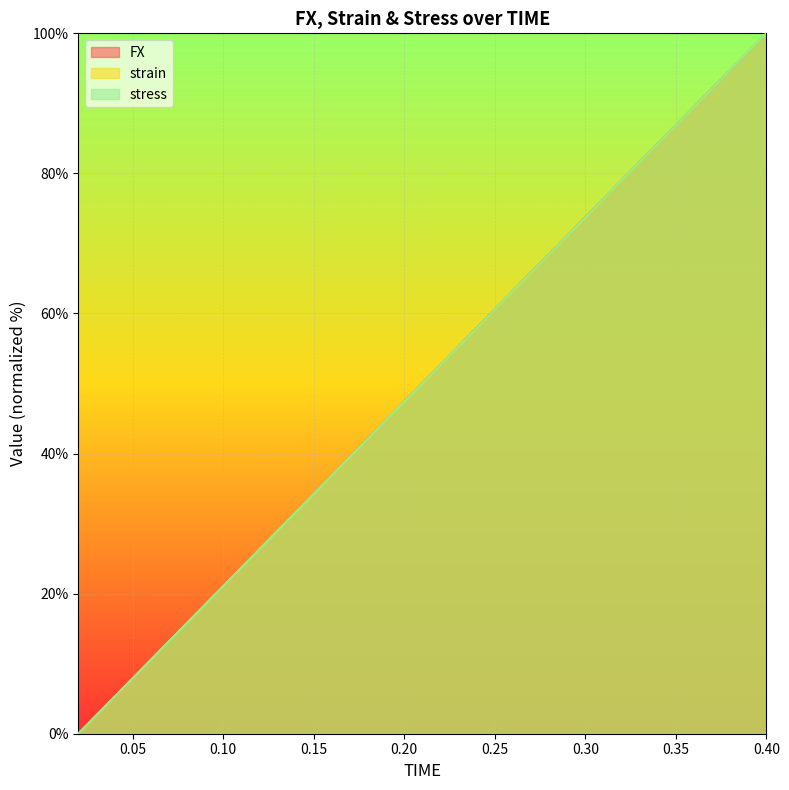

Reading left to right, list all the values displayed in this chart.

FX: 0.0	5.3	10.5	15.8	21.1	26.3	31.6	36.9	42.1	47.4	52.7	58.0	63.2	68.5	73.7	79.0	84.3	89.5	94.8	100.0
strain: 0.0	5.3	10.5	15.8	21.1	26.3	31.6	36.8	42.1	47.4	52.6	57.9	63.2	68.4	73.7	78.9	84.2	89.5	94.7	100.0
stress: 0.0	5.3	10.5	15.8	21.1	26.3	31.6	36.9	42.1	47.4	52.7	58.0	63.2	68.5	73.7	79.0	84.3	89.5	94.8	100.0